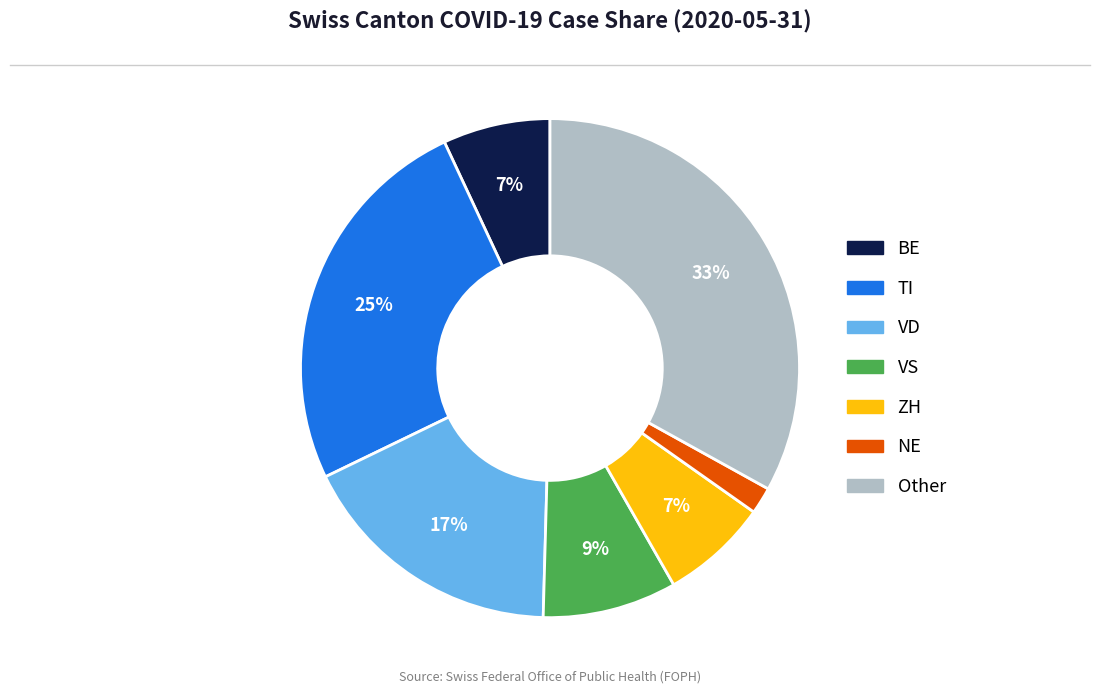

Approximately how many times larger is the value at TI compared to Other?

0.8